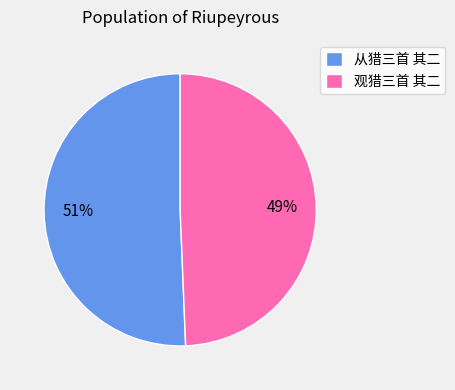

To the nearest percent, what is the average slice percentage?

50%